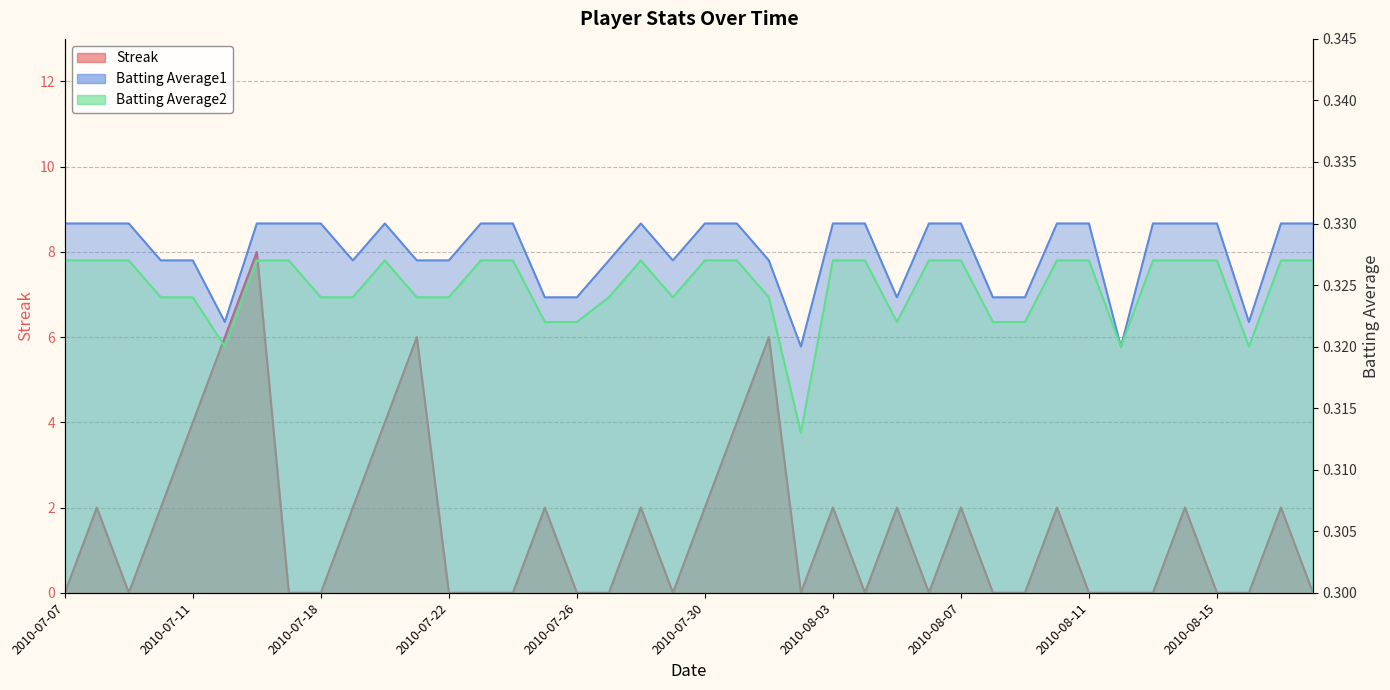

Which label corresponds to the smallest value in the chart?

2010-07-07